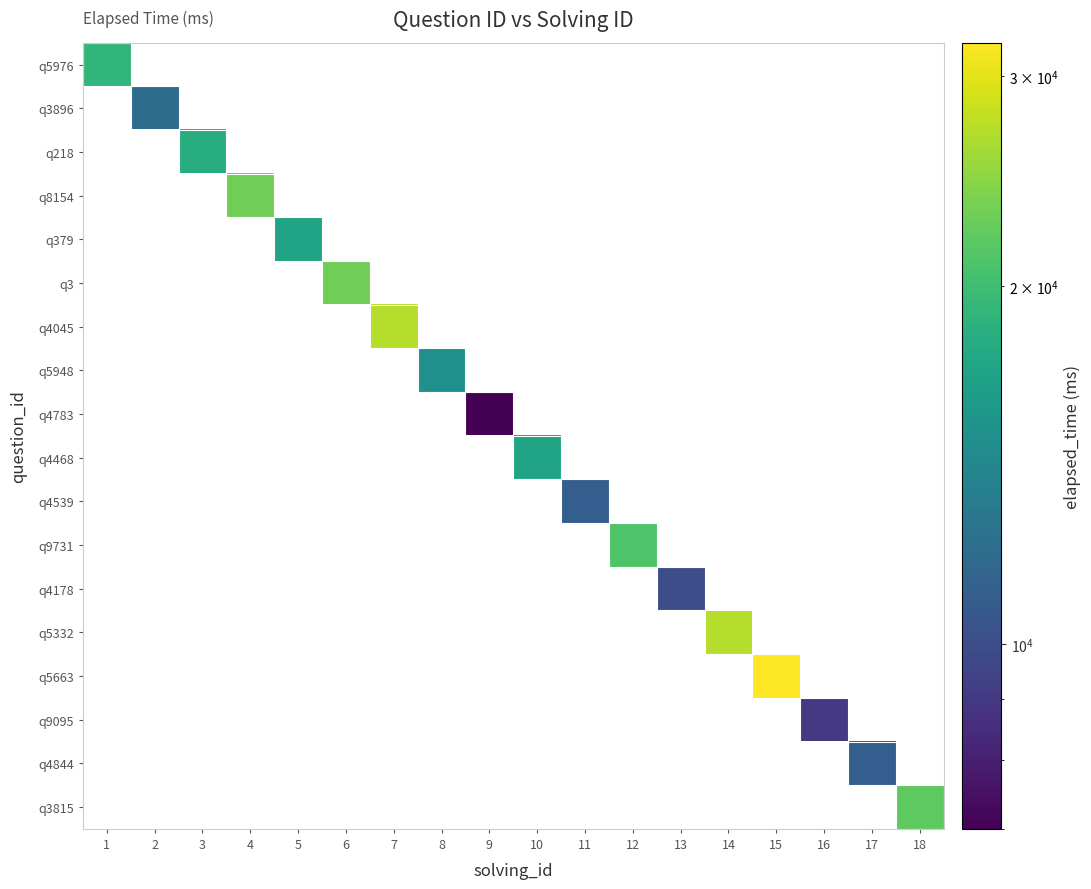

Which category has the highest value across all series?

15